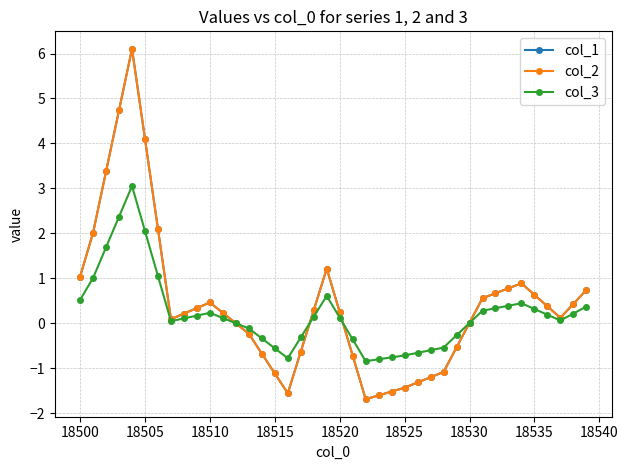

Does the chart have visible grid lines?

Yes